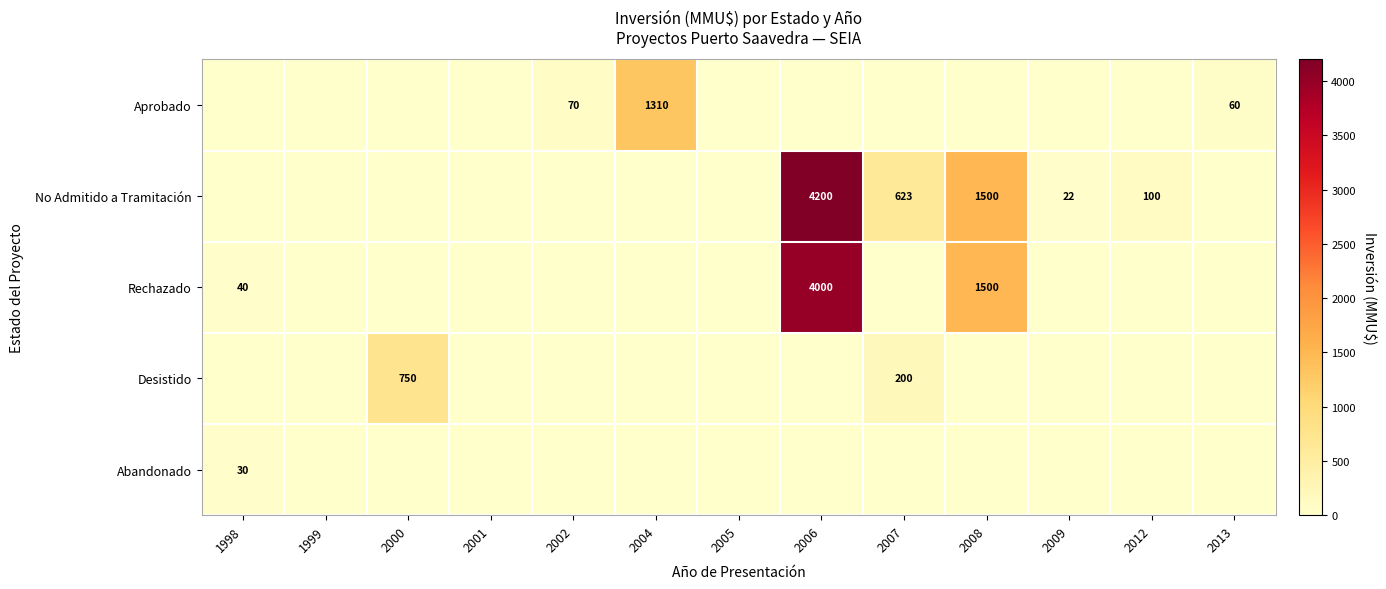

The value of No Admitido a Tramitación at 2008 is 1500. True or false?

True